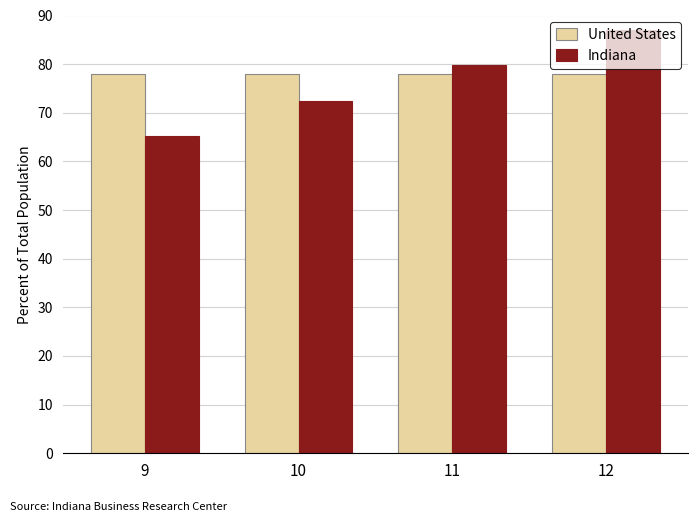

How many series are shown in this chart?

2